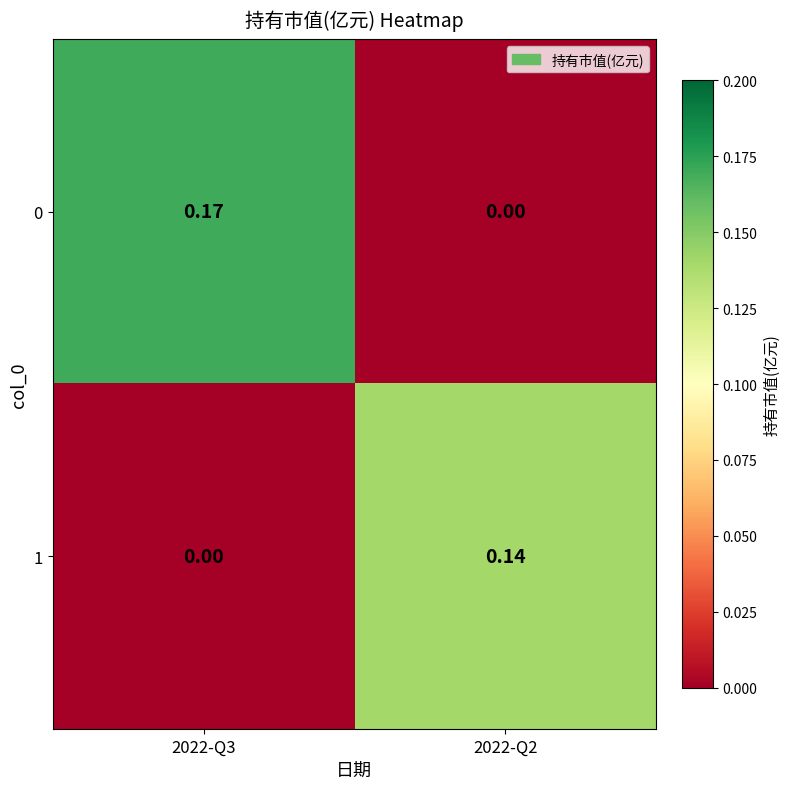

Is the value of 0 at 2022-Q2 greater than the value of 1 at 2022-Q2?

No